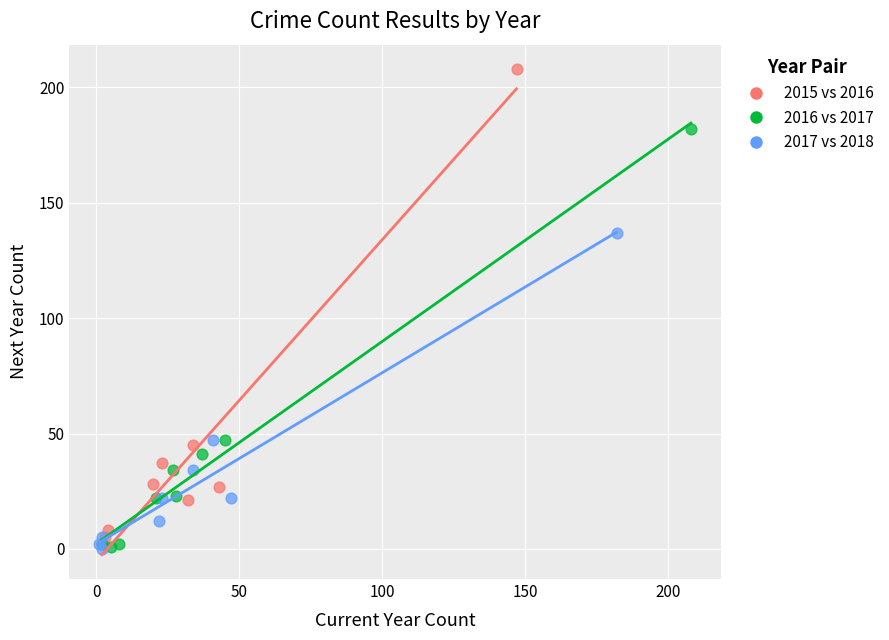

Which series reaches the maximum Y coordinate?

2015 vs 2016